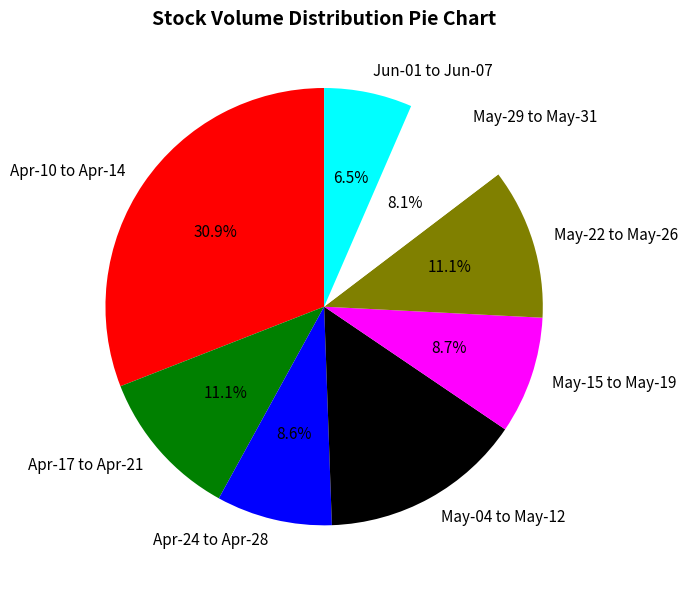

Does Jun-01 to Jun-07 account for over 50% of the chart?

No